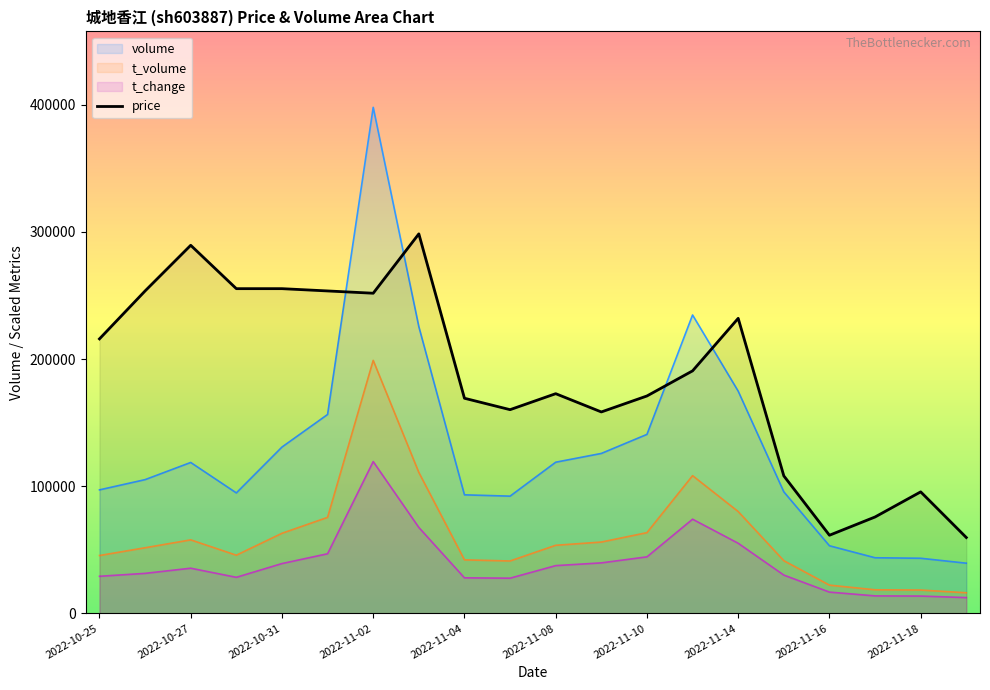

True or false: t_change and price cross at least once.

False